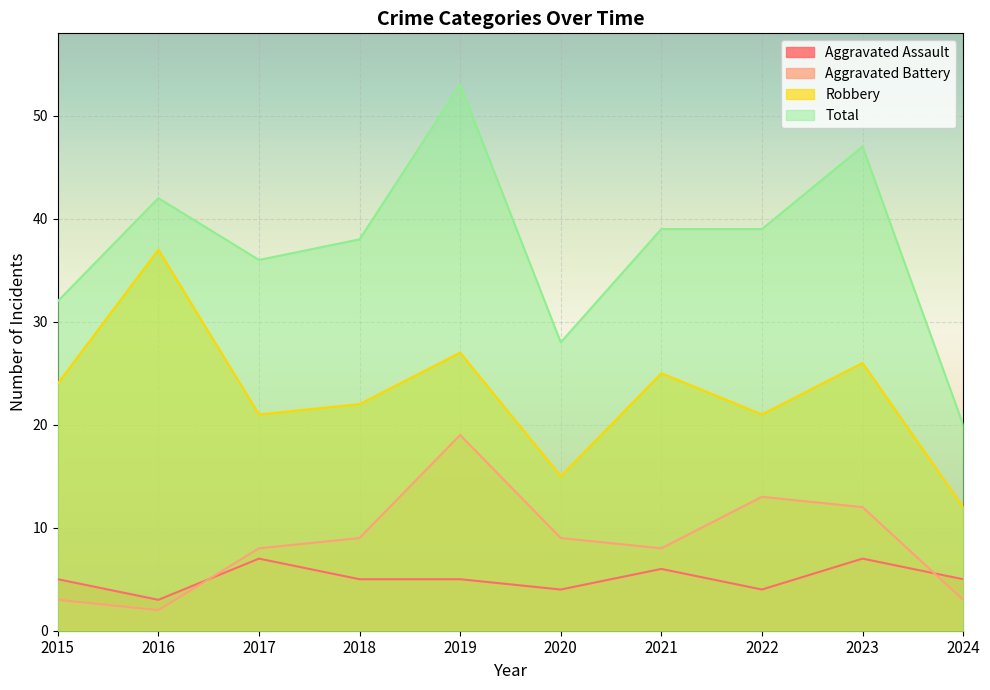

Reading right to left, transcribe all the data shown in this chart.

Aggravated Assault: 2024=5	2023=7	2022=4	2021=6	2020=4	2019=5	2018=5	2017=7	2016=3	2015=5
Aggravated Battery: 2024=3	2023=12	2022=13	2021=8	2020=9	2019=19	2018=9	2017=8	2016=2	2015=3
Robbery: 2024=12	2023=26	2022=21	2021=25	2020=15	2019=27	2018=22	2017=21	2016=37	2015=24
Total: 2024=20	2023=47	2022=39	2021=39	2020=28	2019=53	2018=38	2017=36	2016=42	2015=32